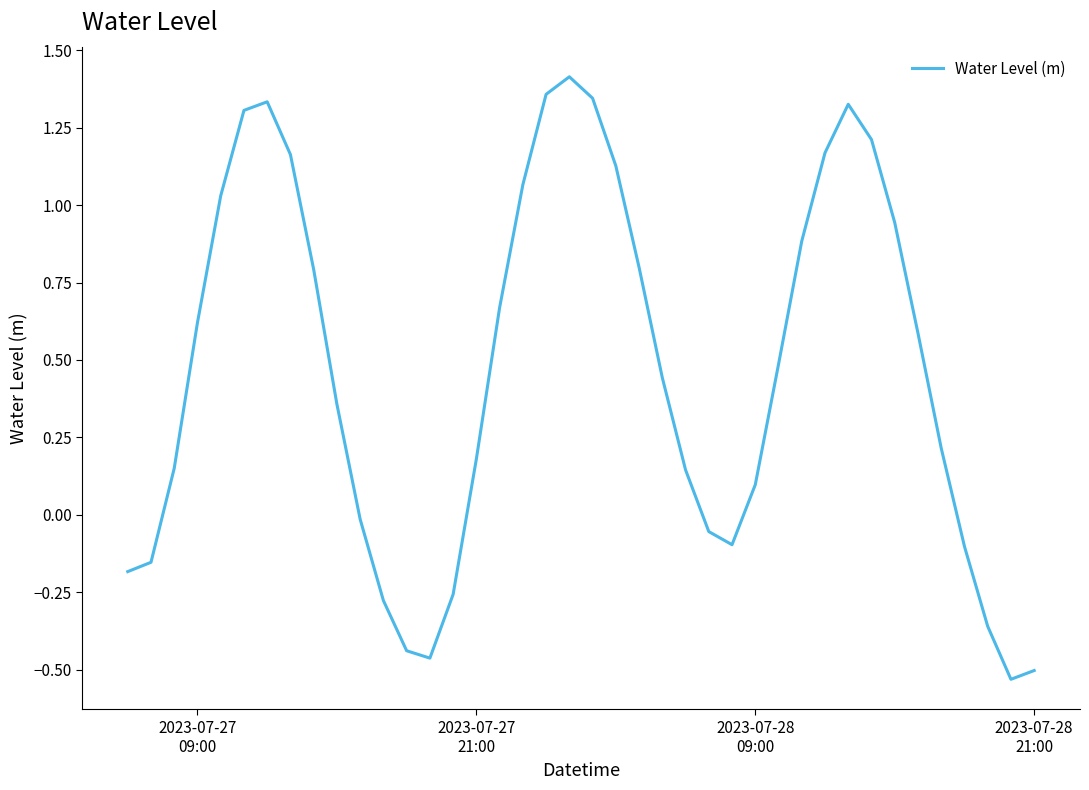

Does the chart have visible grid lines?

No